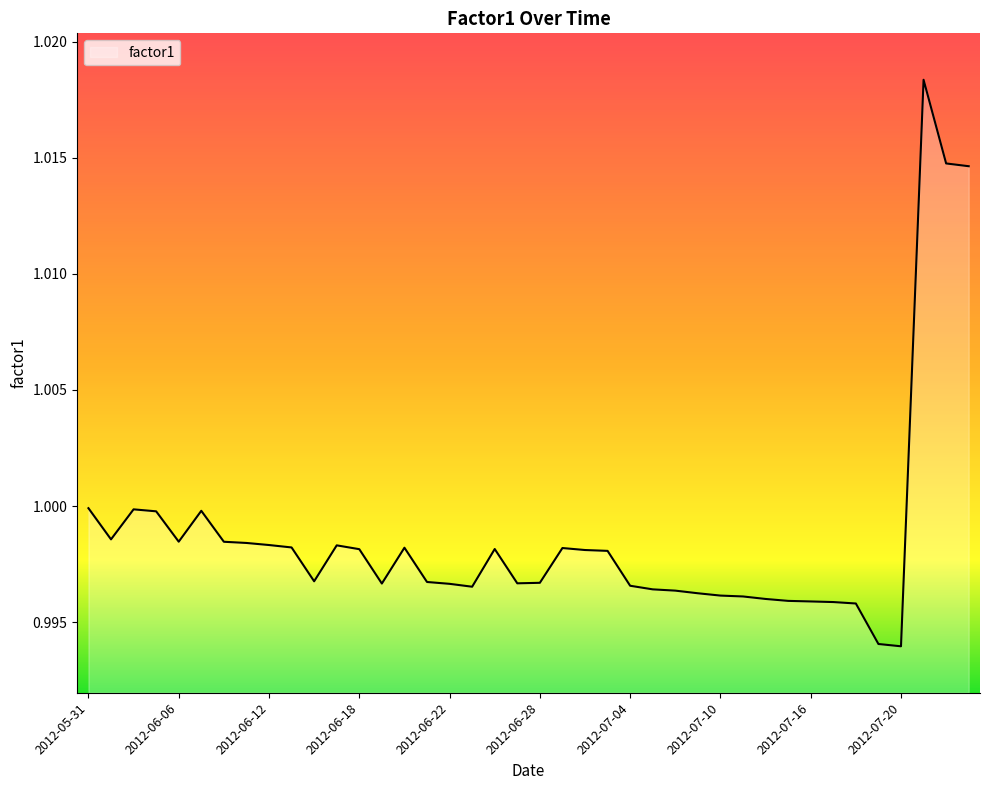

What is the smallest value displayed?

1.0